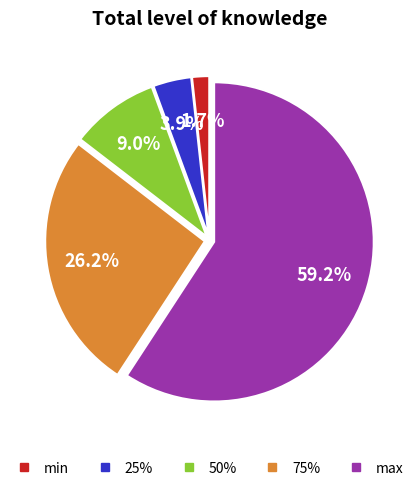

Which category has the biggest portion of the pie?

max